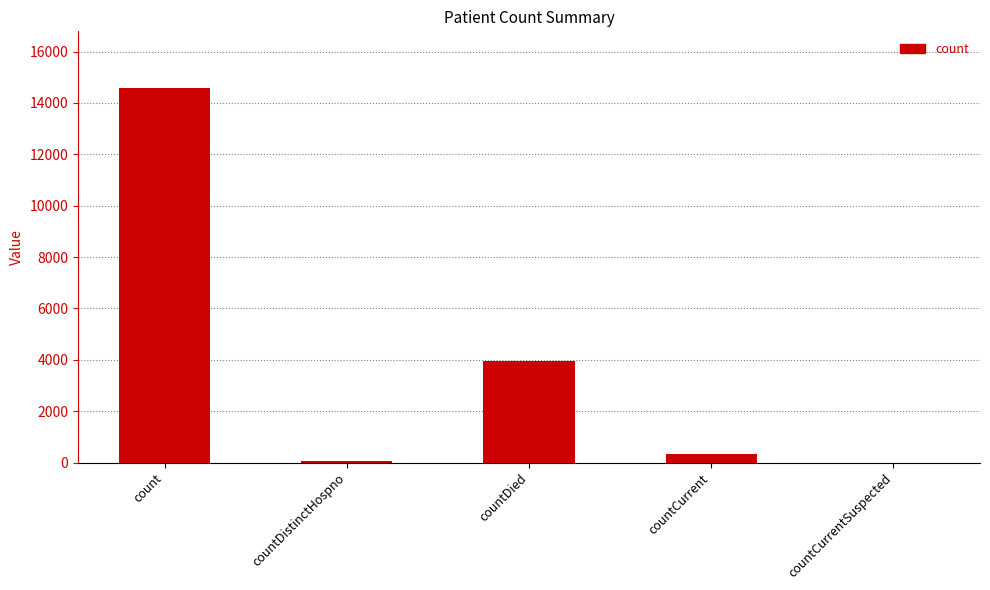

Which has a higher value, countDied or countCurrent?

countDied